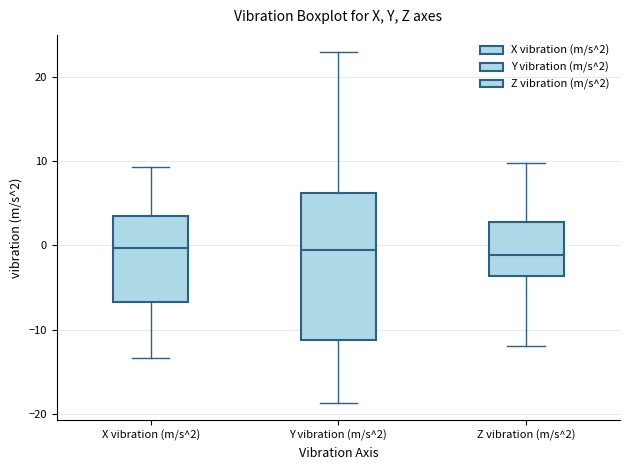

Comparing the boxes themselves (not the whiskers), which one is the tallest?

Y vibration (m/s^2)